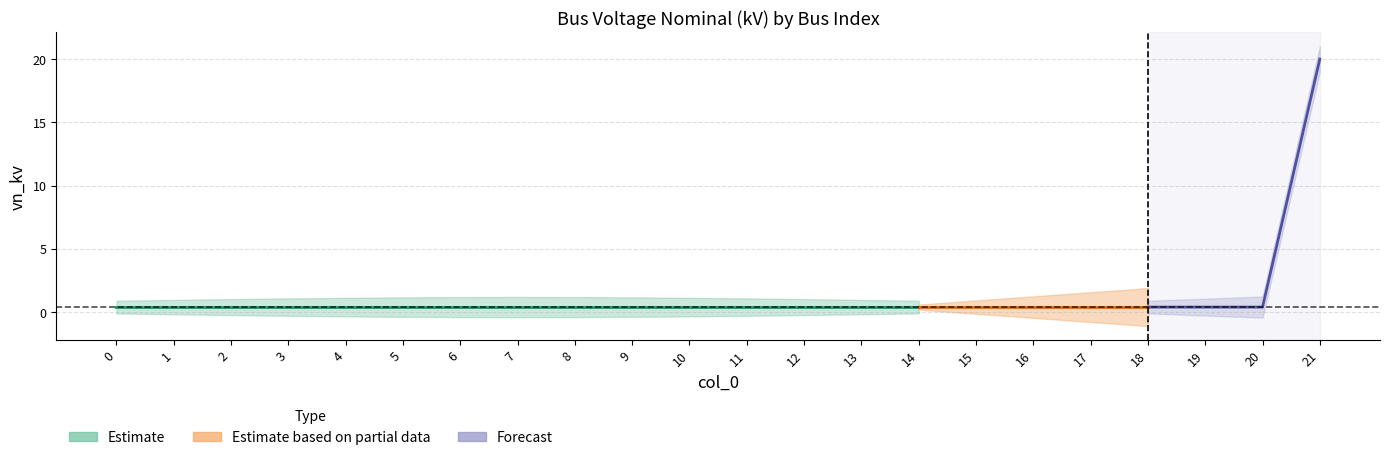

Between 8 and 10, which is larger?

8